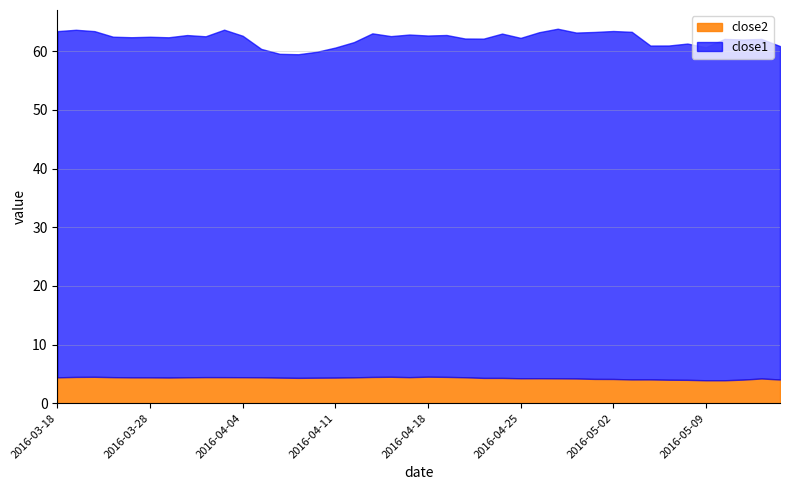

True or false: close2 and close1 cross at least once.

False